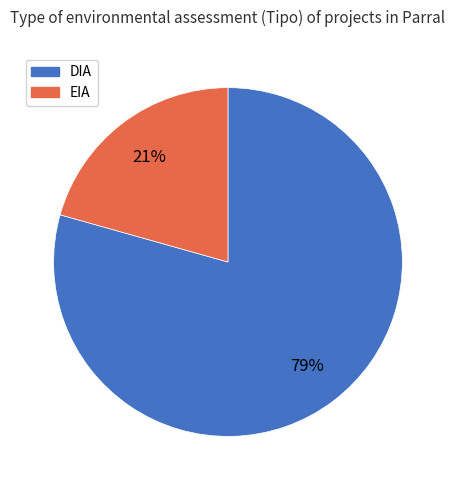

To the nearest percent, what is the combined percentage of EIA and DIA?

100%